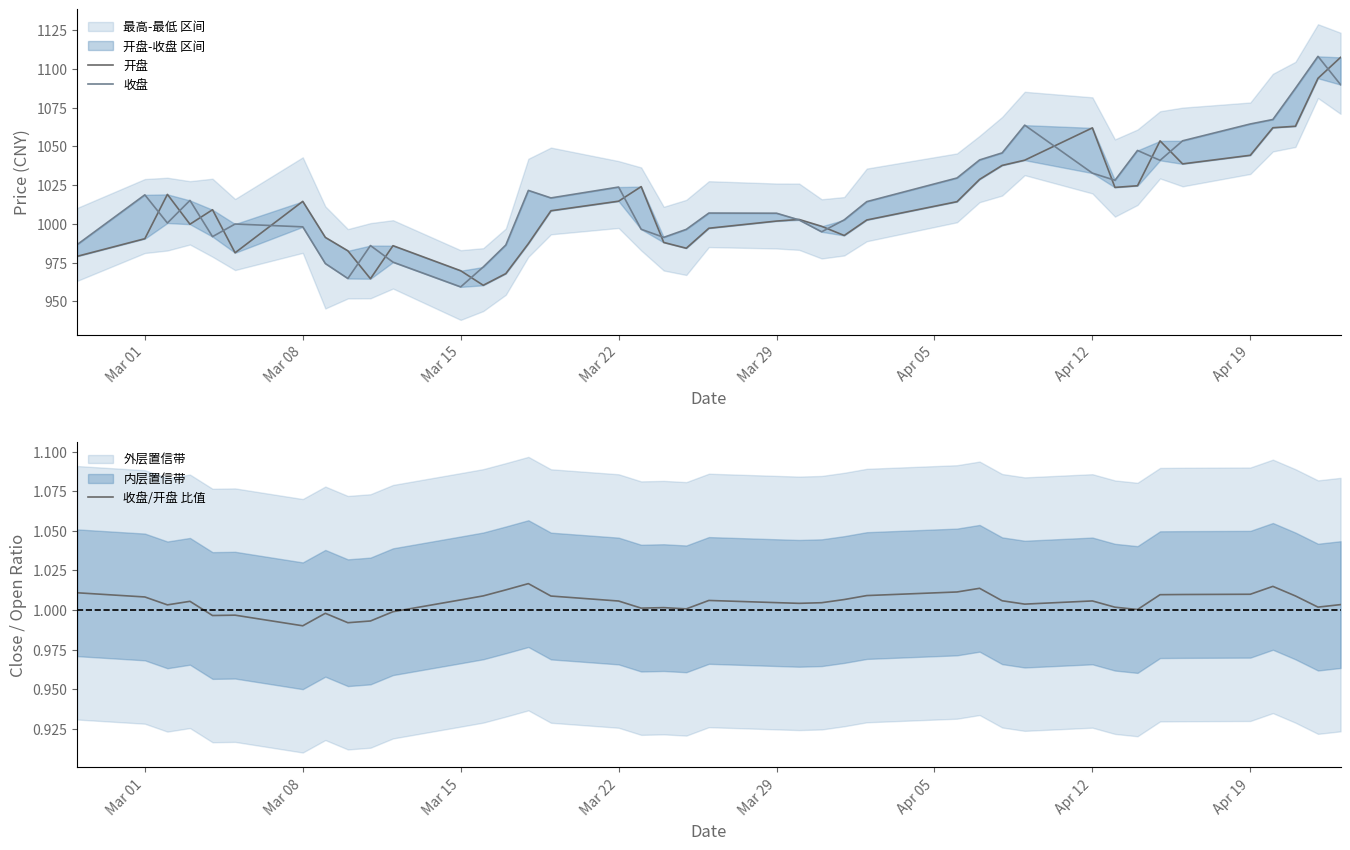

What is the maximum value shown in the chart?

1108.1